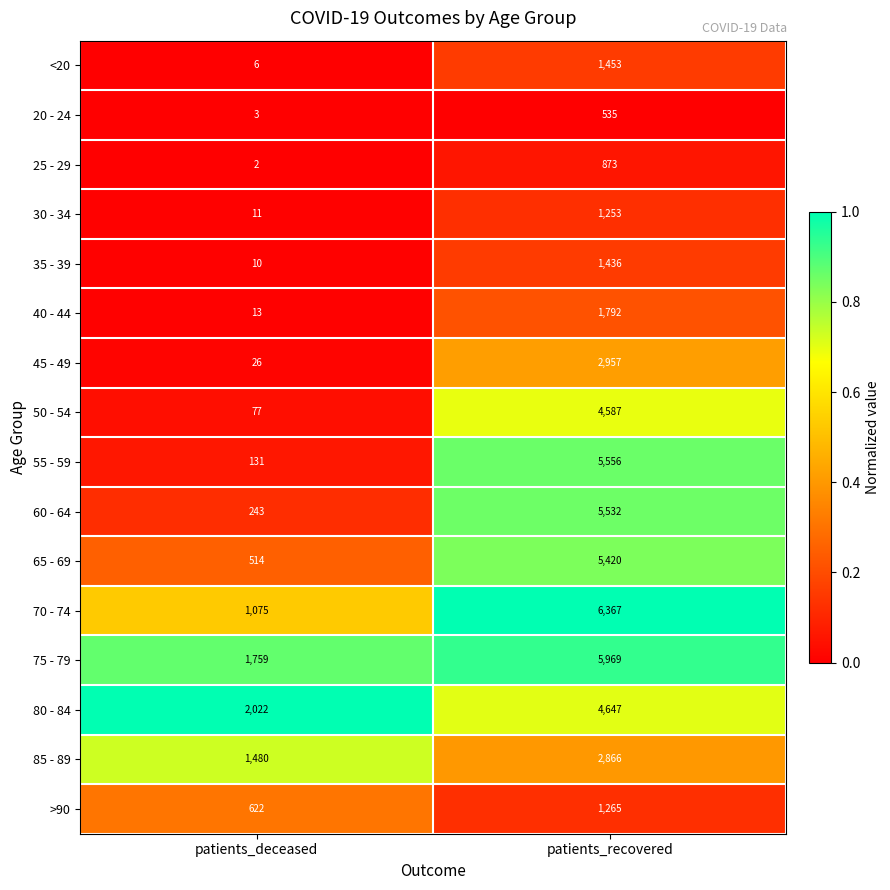

At which label is <20 closest to 729?

patients_deceased